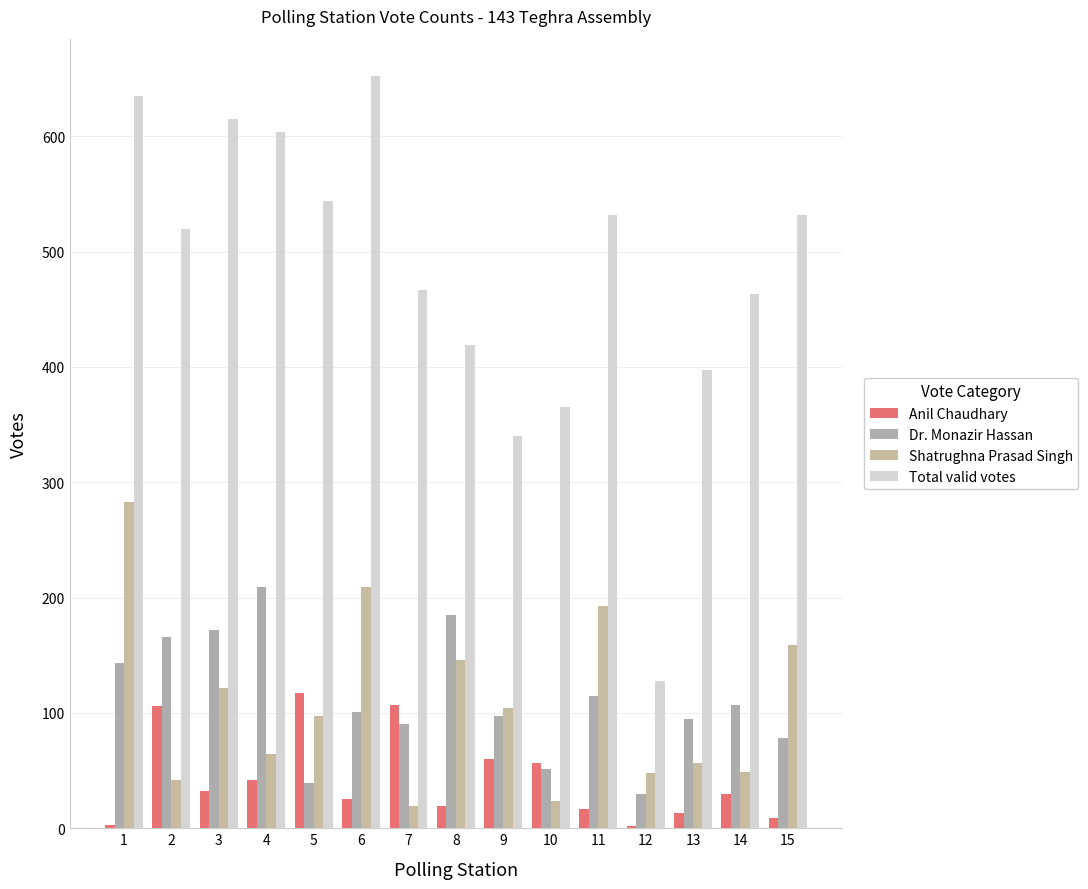

What is the difference between the maximum and second lowest values in the Dr. Monazir Hassan series?

170